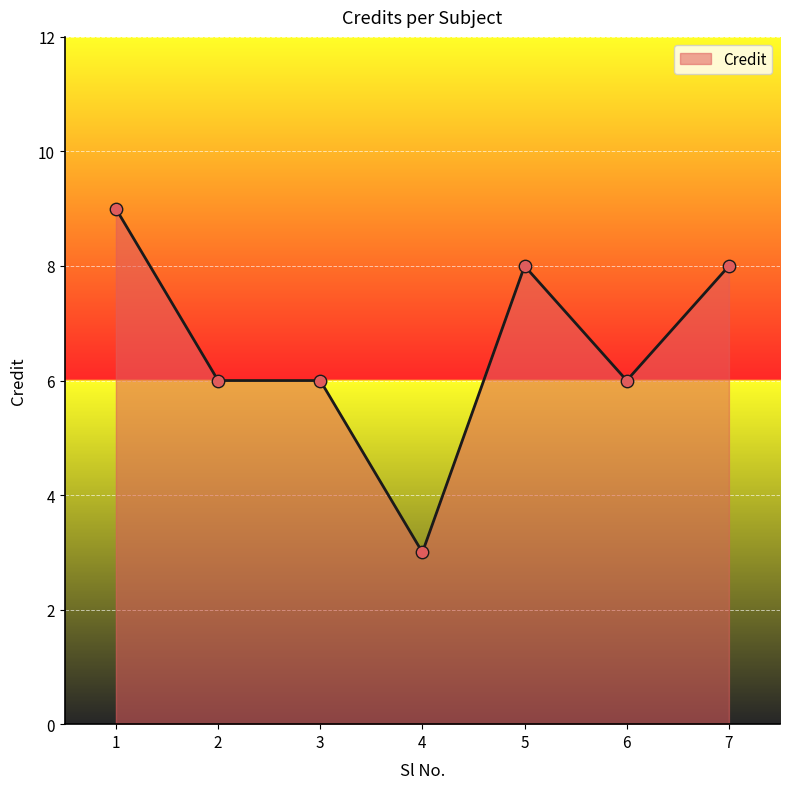

What is the change in value from 3 to 4?

-3